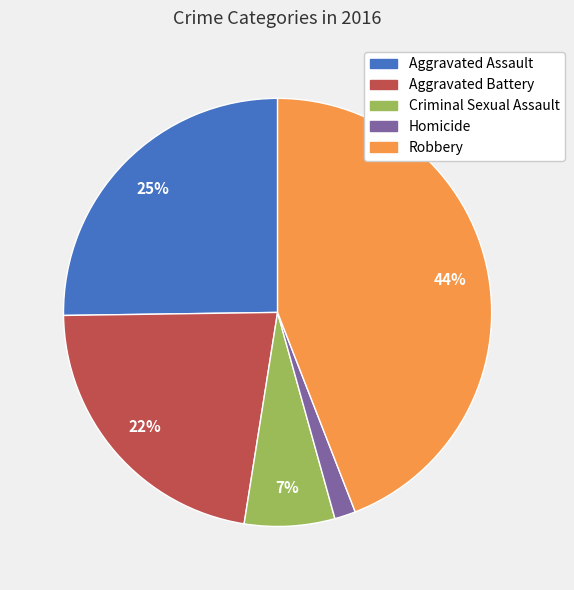

Which category has the biggest portion of the pie?

Robbery